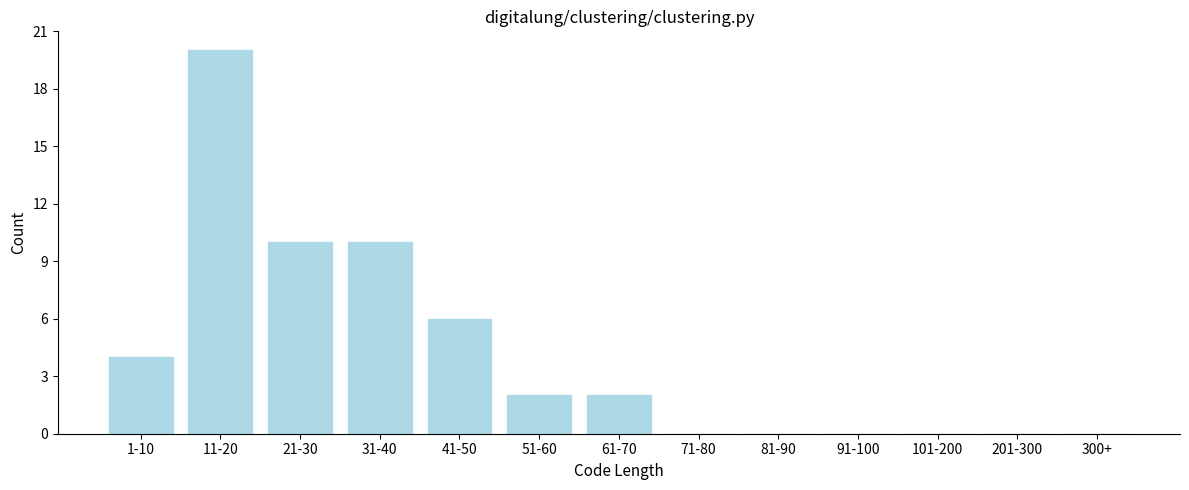

Reading left to right, list all the values displayed in this chart.

1-10=4	11-20=20	21-30=10	31-40=10	41-50=6	51-60=2	61-70=2	71-80=0	81-90=0	91-100=0	101-200=0	201-300=0	300+=0